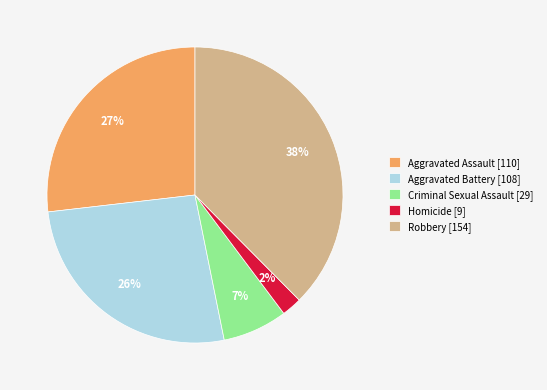

Which category has the smallest portion of the pie?

Homicide